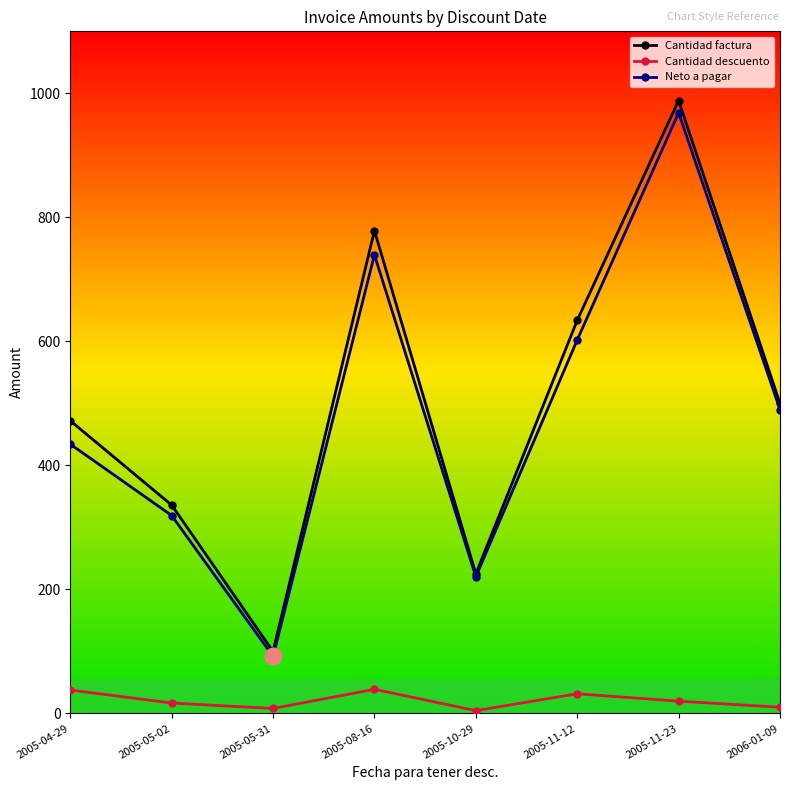

How many lines are shown in the chart?

3